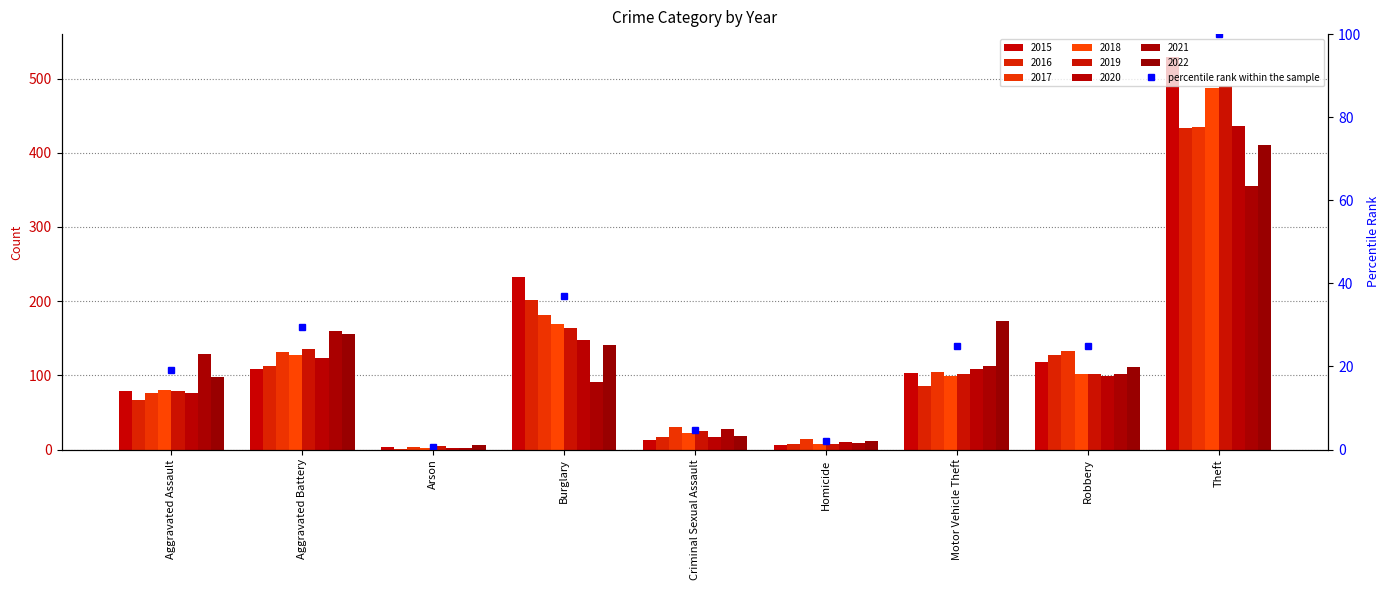

Rank the categories by value from highest to lowest.

Theft, Burglary, Aggravated Battery, Robbery, Motor Vehicle Theft, Aggravated Assault, Criminal Sexual Assault, Homicide, Arson